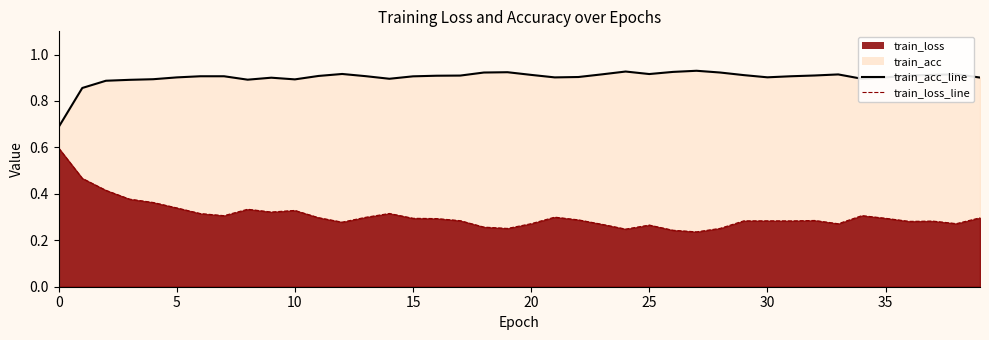

Rank the series by their maximum value, from lowest to highest.

train_loss_line, train_acc_line